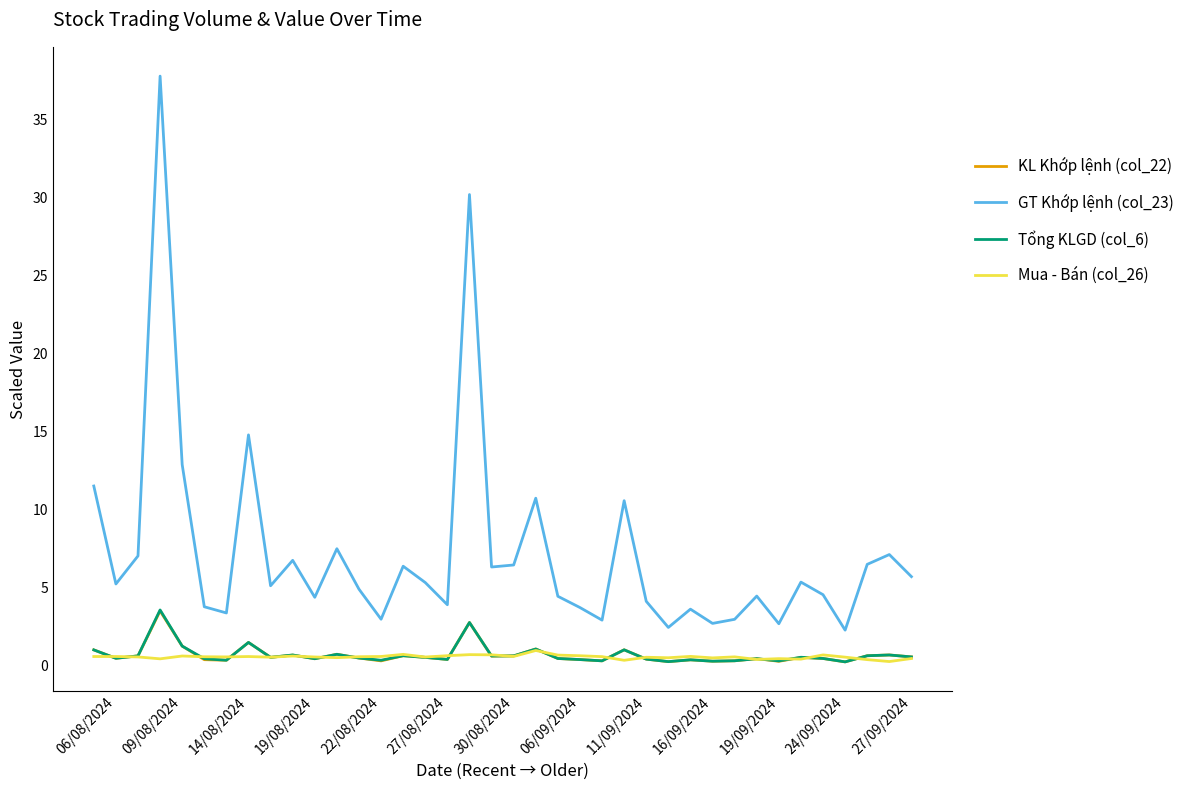

The value of Mua - Bán (col_26) at 14 is 0.3. True or false?

False